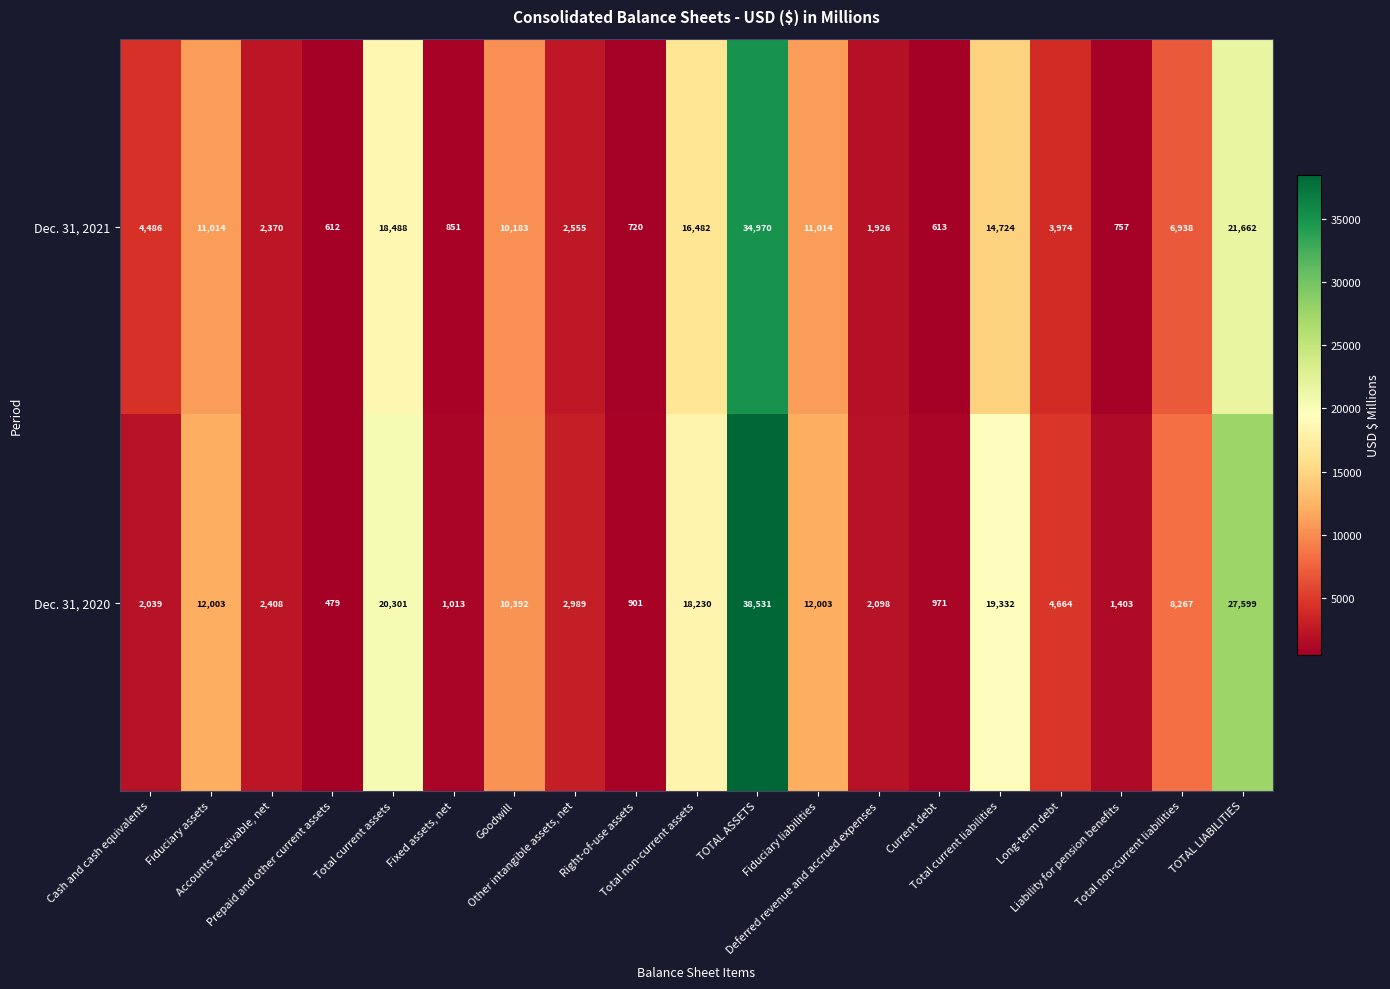

Rank the series by their maximum value, from lowest to highest.

Dec. 31, 2021, Dec. 31, 2020